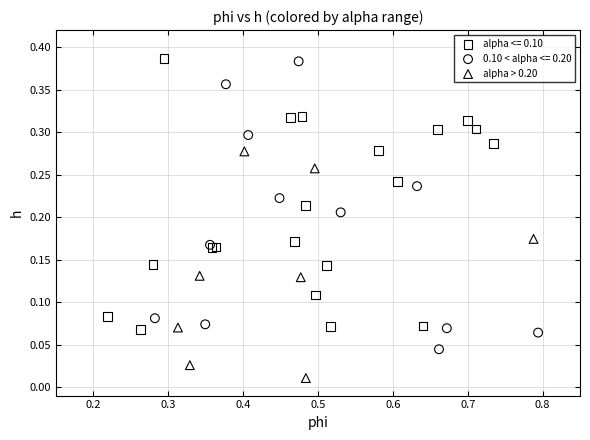

Which series reaches the minimum Y coordinate?

alpha > 0.20